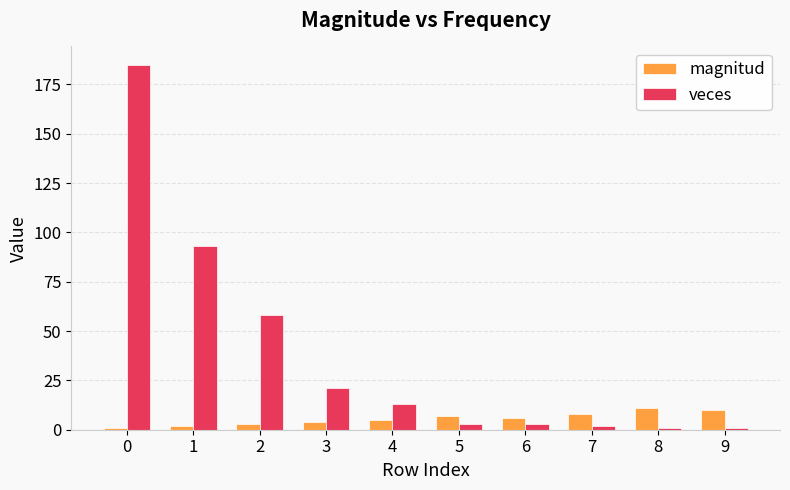

What are all the series names shown in the legend?

magnitud, veces